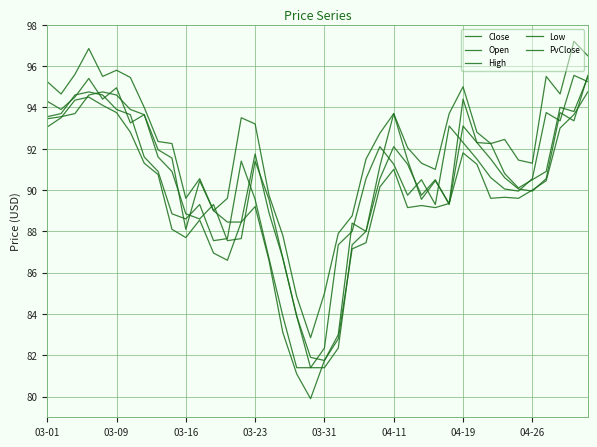

Does the chart display data point markers on the line(s)?

No